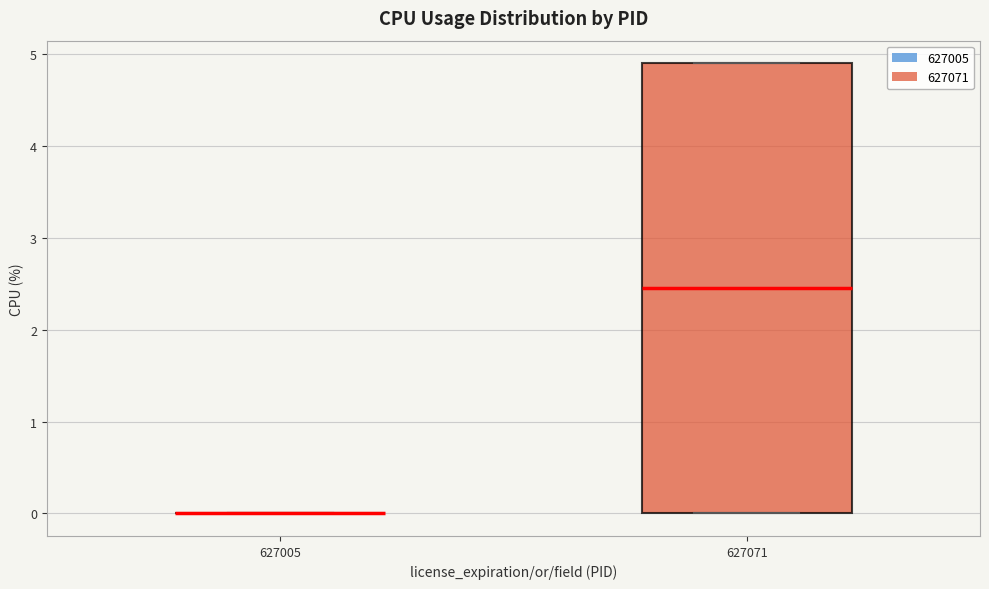

Reading left to right, read every box against the y-axis: the position of its median line, the range the box covers, and the ends of its whiskers. The values are not printed on the chart, so give them approximately, as read against the axis.

627005: box collapsed to a line at 0.0, whiskers 0.0 to 0.0
627071: median 2.5, box 0.0 to 4.9, whiskers 0.0 to 4.9